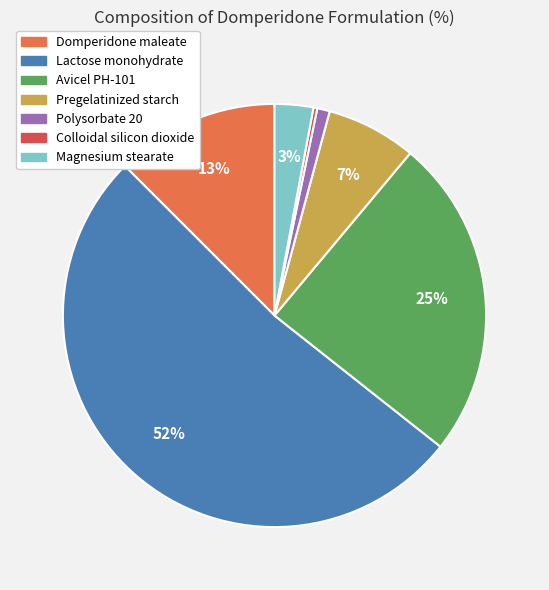

True or false: Domperidone maleate accounts for 13% of the total.

True